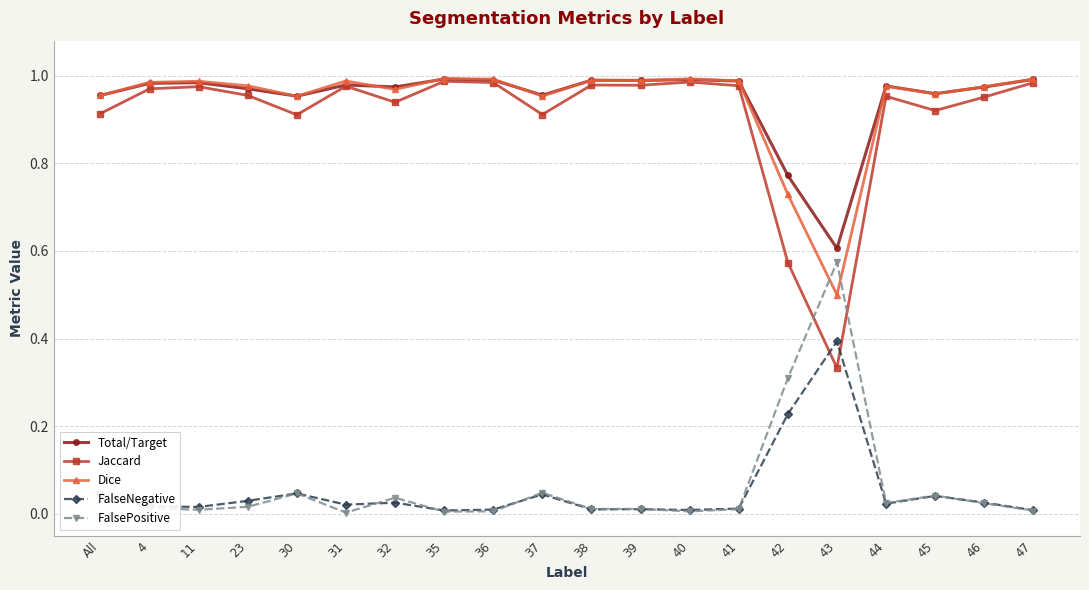

What position from the left is 46?

19